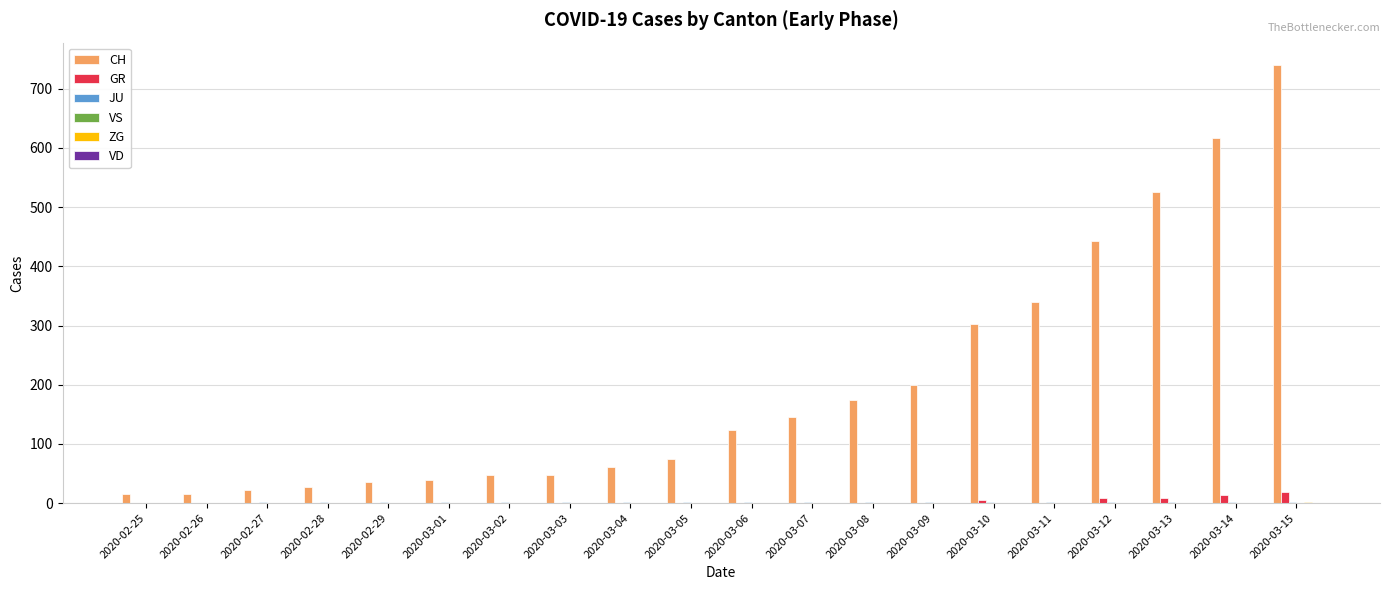

What is the total value across all series at 2020-02-26?

16